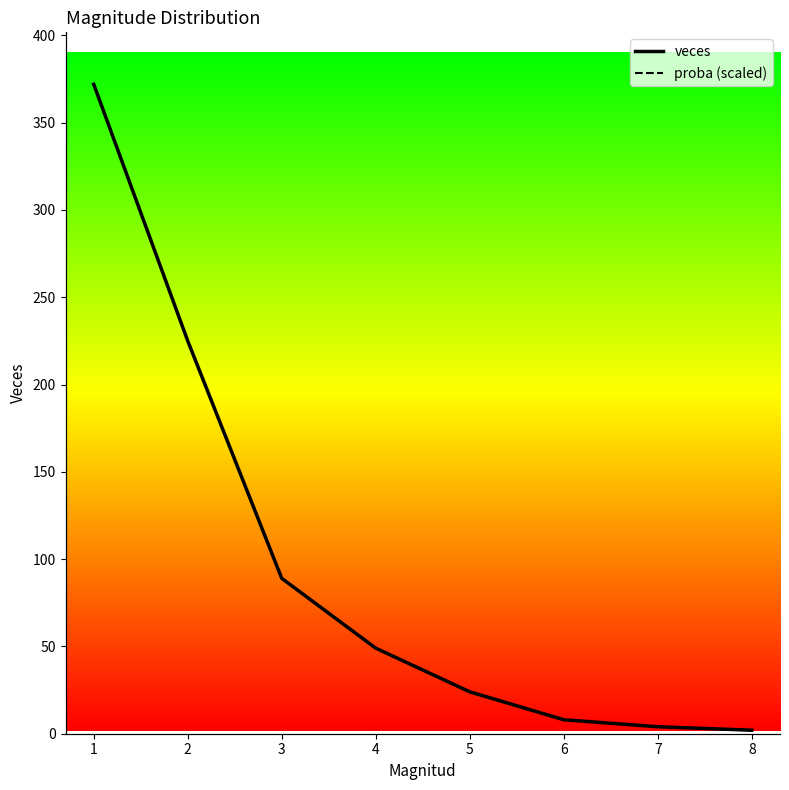

Rank the series at 8 from lowest to highest value.

veces, proba (scaled)